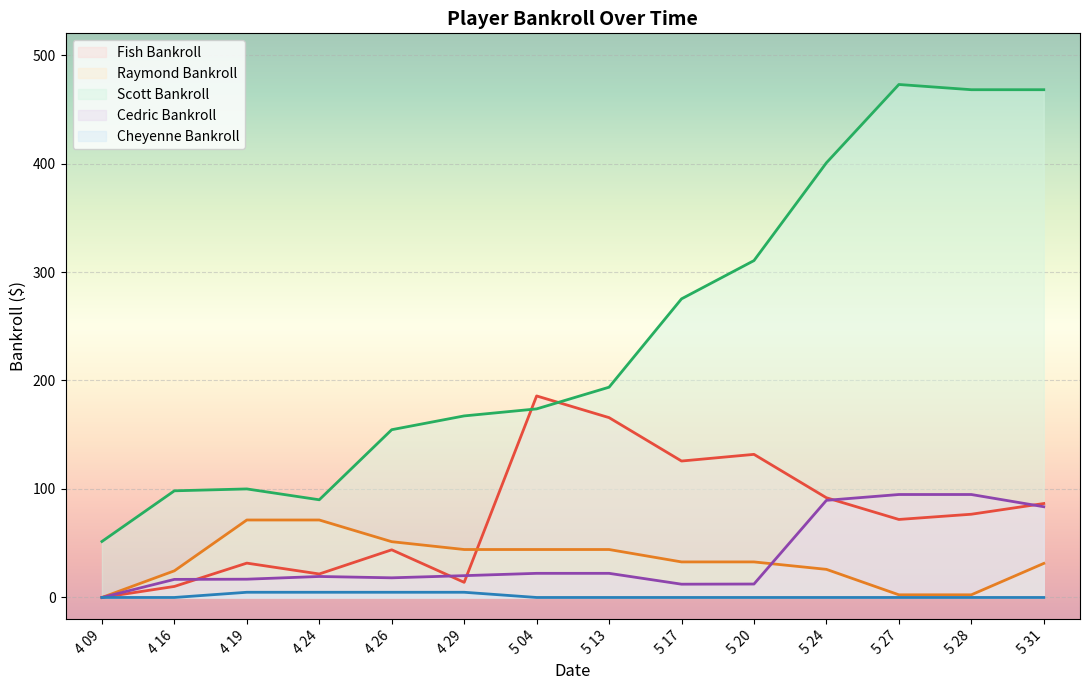

Which category has the lowest value in the Scott Bankroll series?

4 09